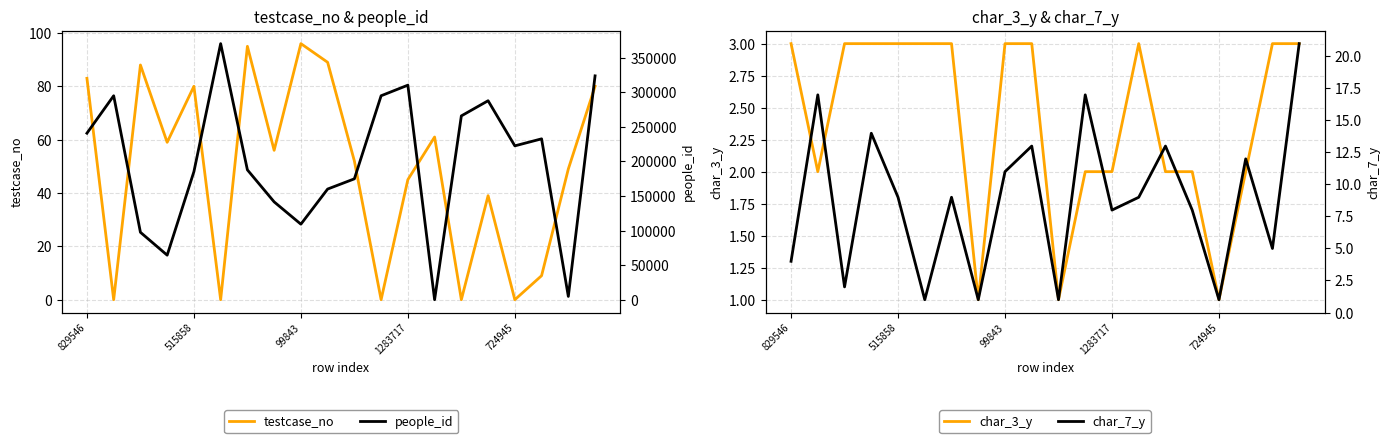

Reading left to right, list all the values displayed in this chart.

testcase_no: 83	0	88	59	80	0	95	56	96	89	52	0	45	61	0	39	0	9	49	80
char_3_y: 3	2	3	3	3	3	3	1	3	3	1	2	2	3	2	2	1	2	3	3
people_id: 240781	294918	97526	64449	185193	370270	187777	141501	109244	160037	174806	294918	310224	69	265803	287726	222498	232621	4824	323692
char_7_y: 4	17	2	14	9	1	9	1	11	13	1	17	8	9	13	8	1	12	5	21